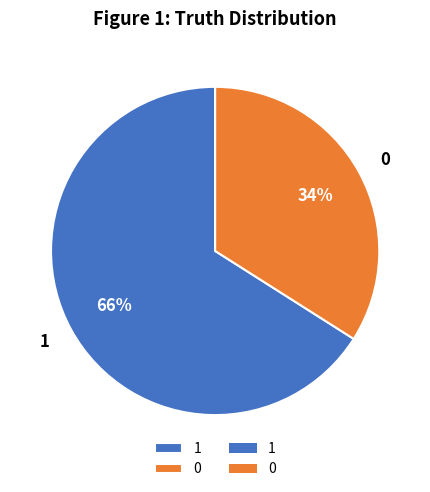

Combined, do 1 and 0 account for over 50%?

Yes